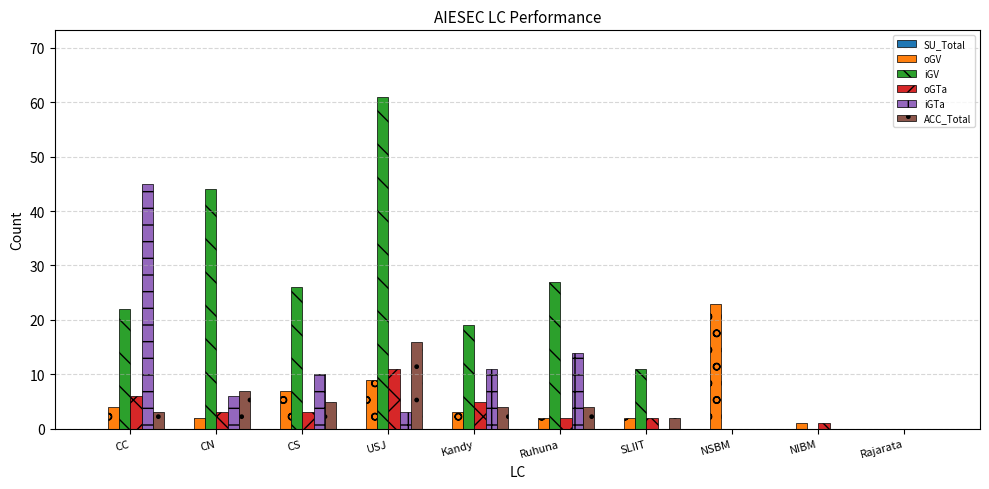

Which series has the widest spread of values?

iGV